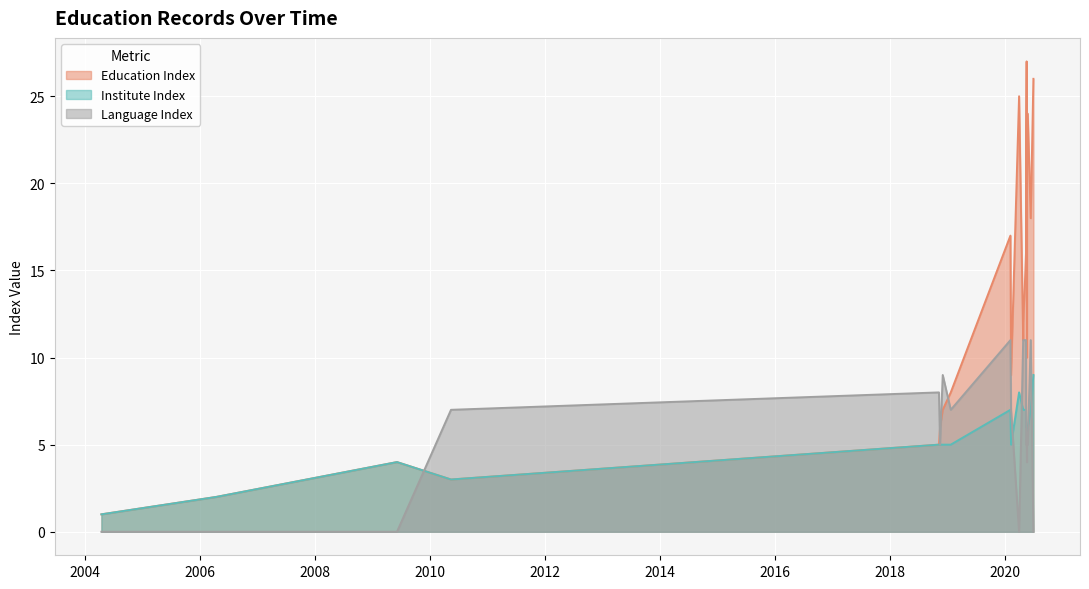

What is the difference between the highest and lowest values at 15?

9